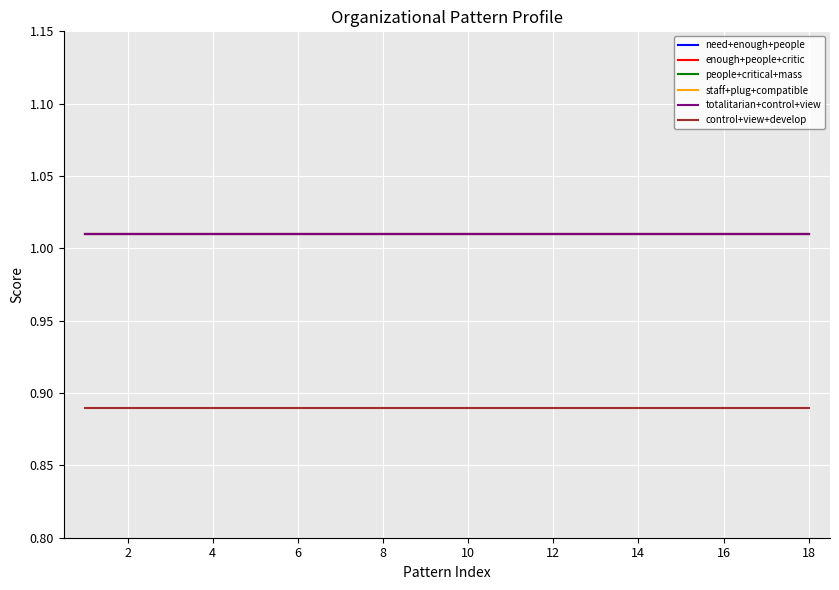

True or false: staff+plug+compatible and control+view+develop cross at least once.

False